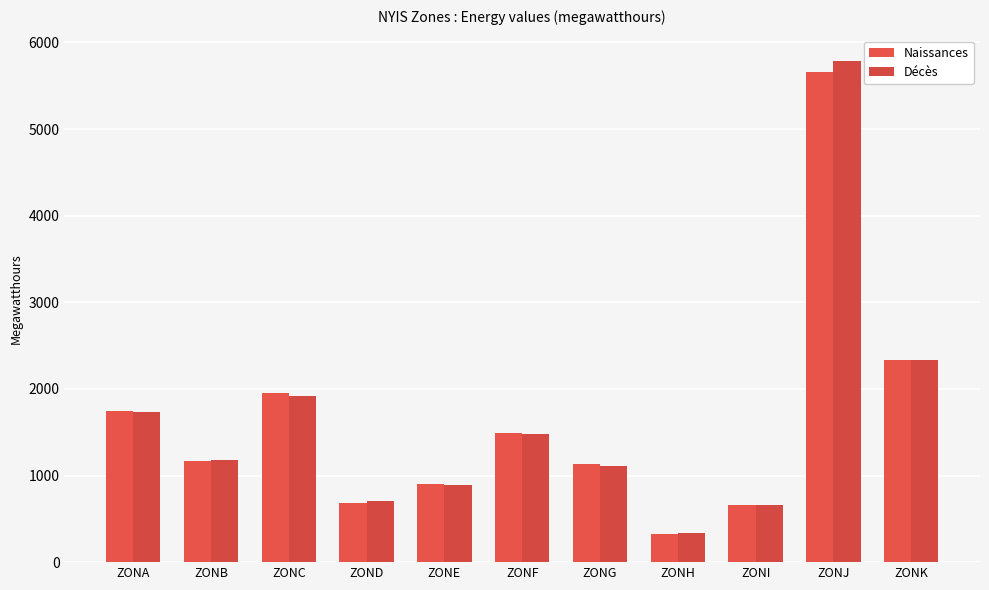

What are all the series names shown in the legend?

Naissances, Décès